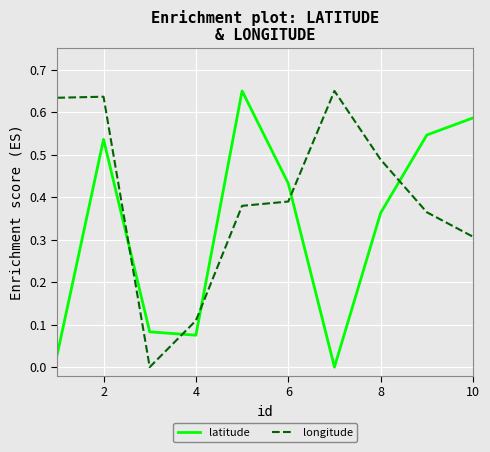

True or false: latitude and longitude intersect in this chart.

True